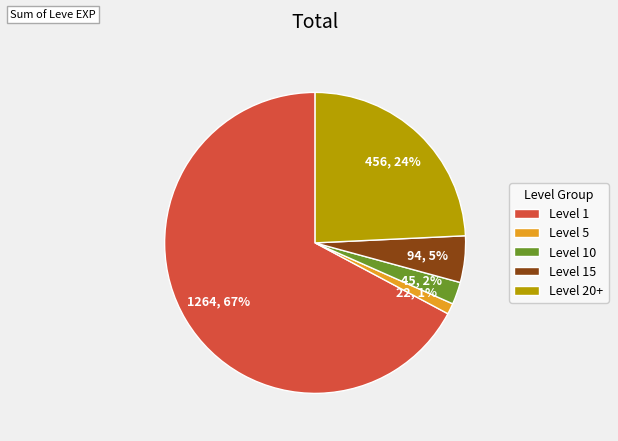

Is there any slice that represents more than half of the pie?

Yes